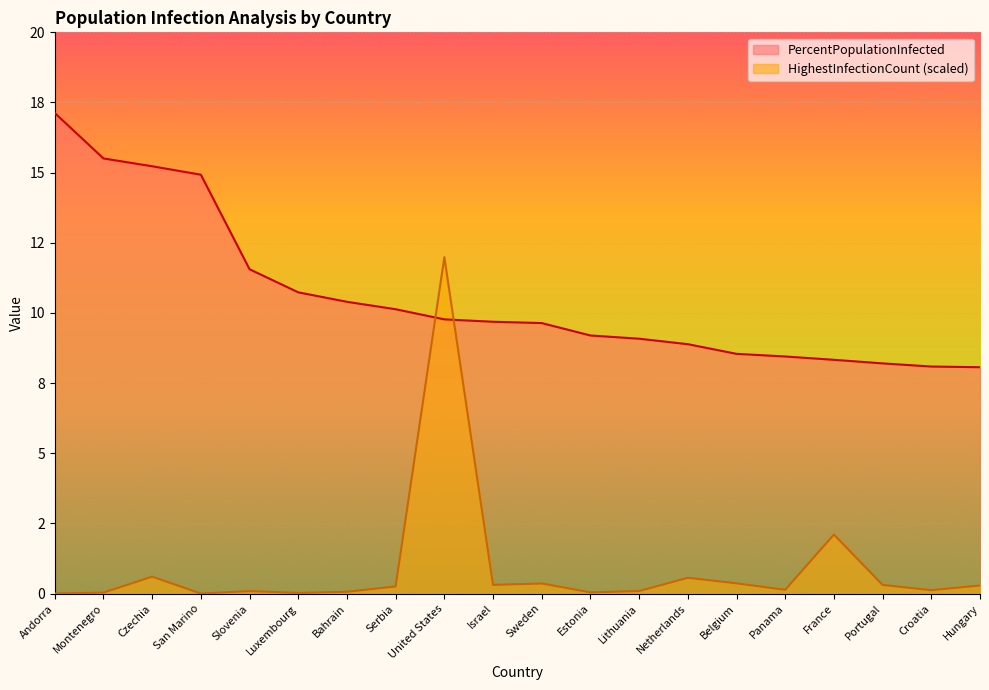

At which label does PercentPopulationInfected reach its minimum?

Hungary